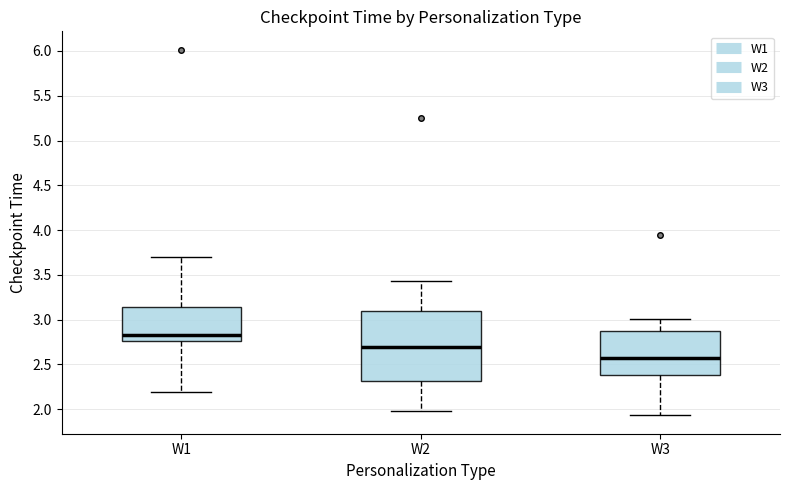

Which box's median line is the lowest?

W3